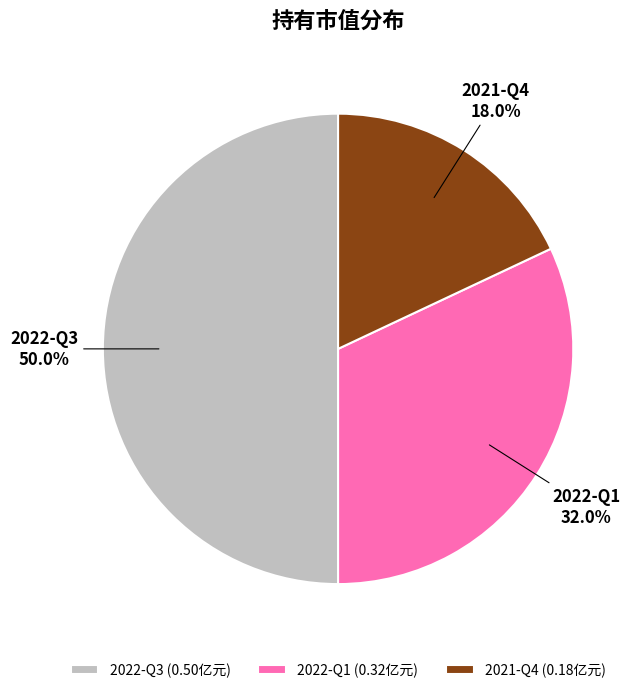

To the nearest percent, what is the average slice percentage?

33%